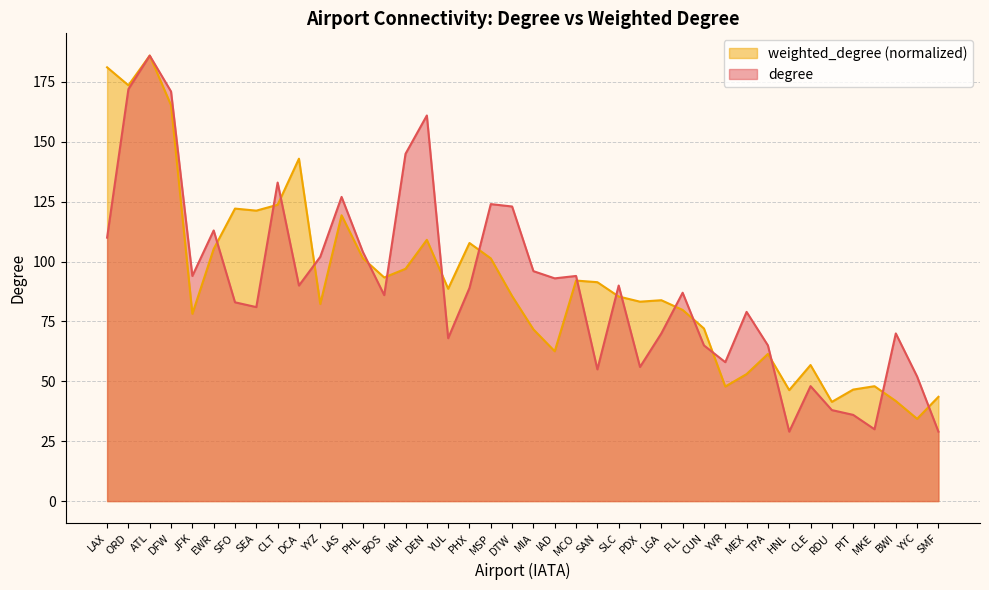

What is the label of the 21st point from the right?

DTW